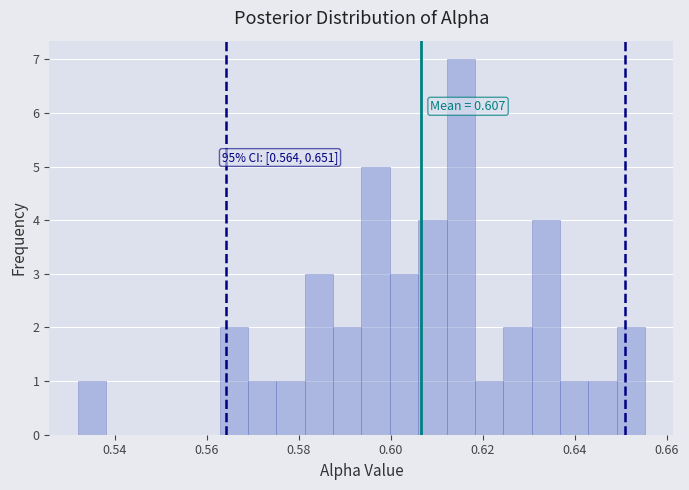

Read against the x-axis, roughly where is the centre of the tallest bar?

0.616